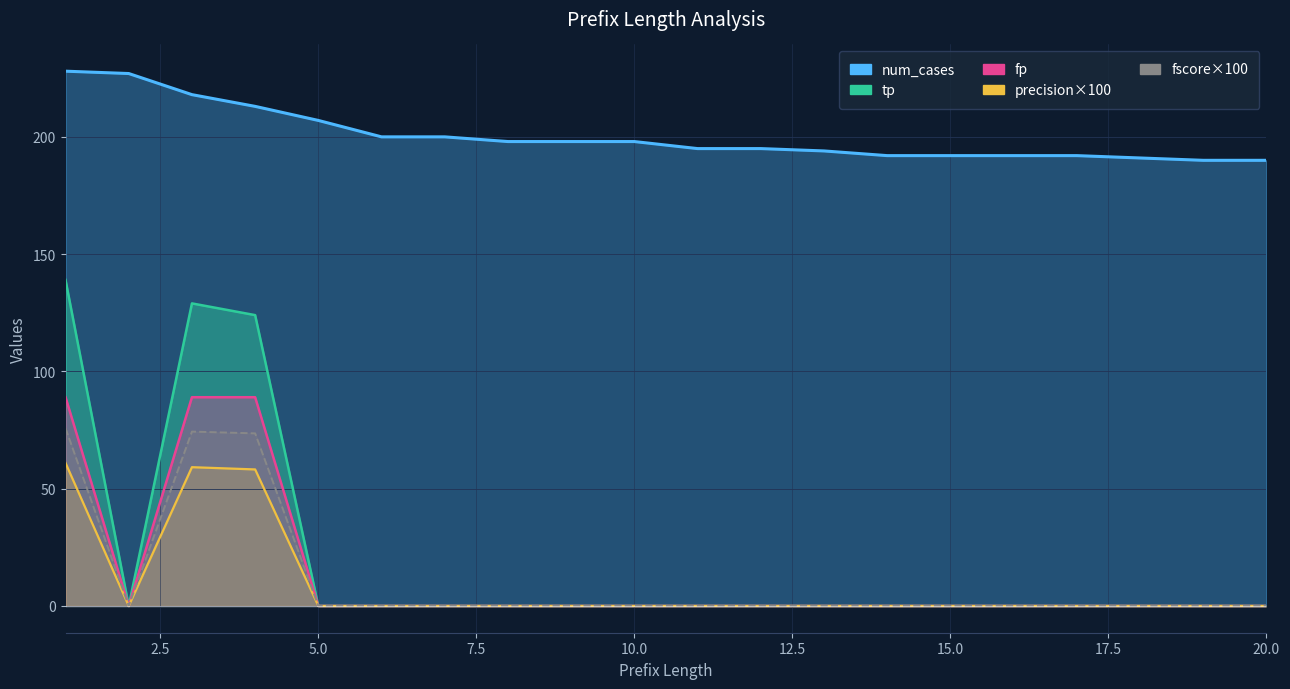

What is the highest value of the fscore×100 series?

75.7